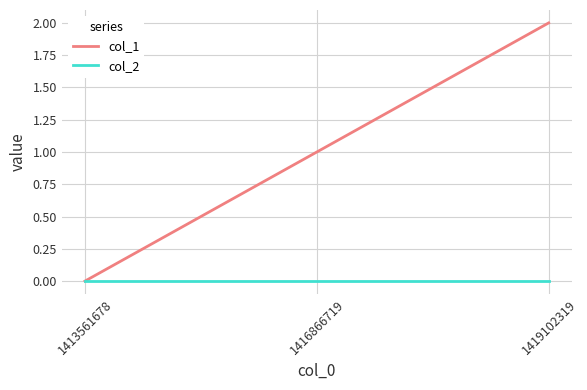

How many values in the col_1 series are below 1?

1